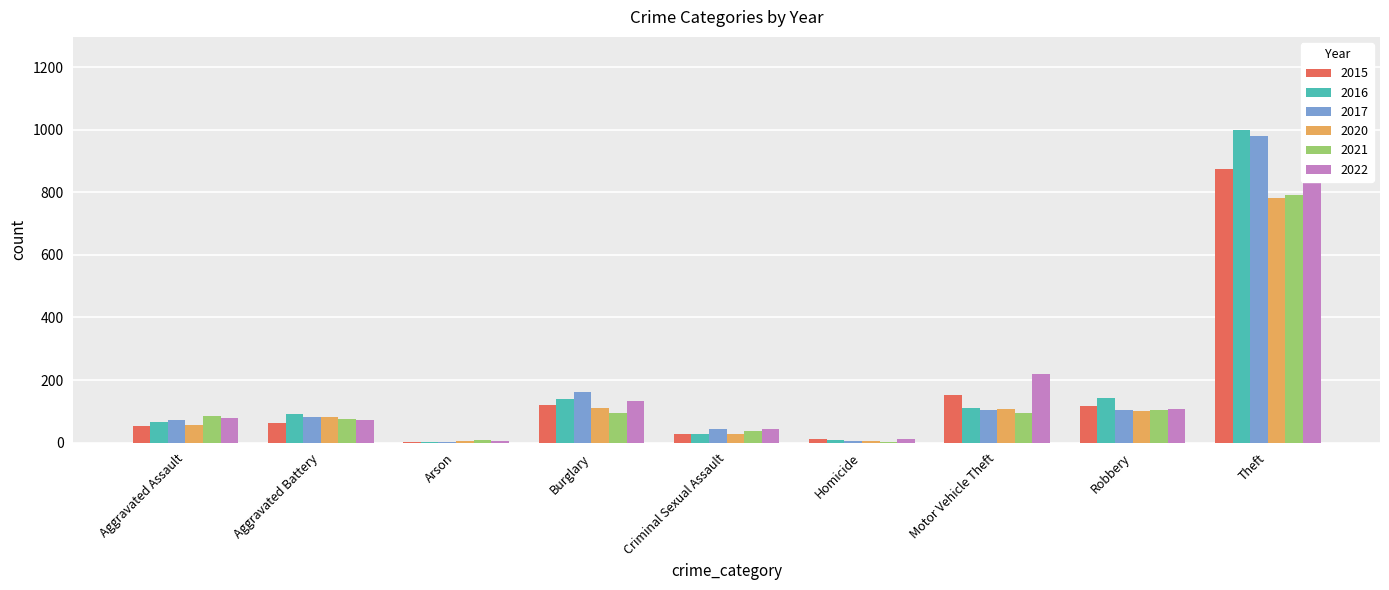

Reading left to right, list all the values displayed in this chart.

2015: 54	64	2	121	28	13	152	117	874
2016: 66	93	2	139	28	8	110	144	999
2017: 72	83	1	162	44	5	104	105	979
2020: 56	82	4	110	27	6	109	102	782
2021: 86	75	8	95	36	2	96	105	791
2022: 78	71	4	132	43	10	219	108	1235